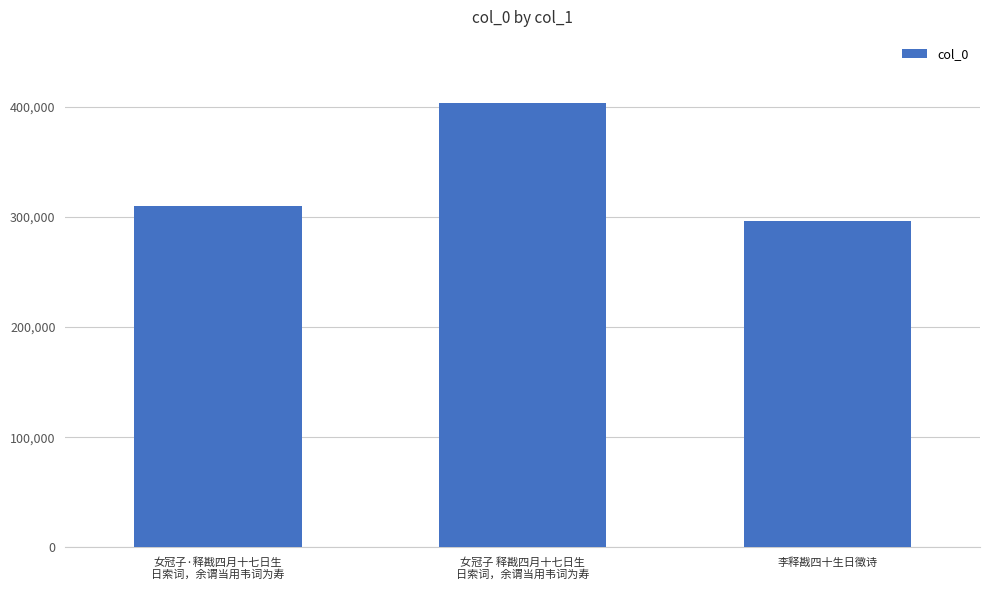

Approximately how many times larger is the value at 李释戡四十生日徵诗 compared to 女冠子·释戡四月十七日生
日索词，余谓当用韦词为寿?

1.0